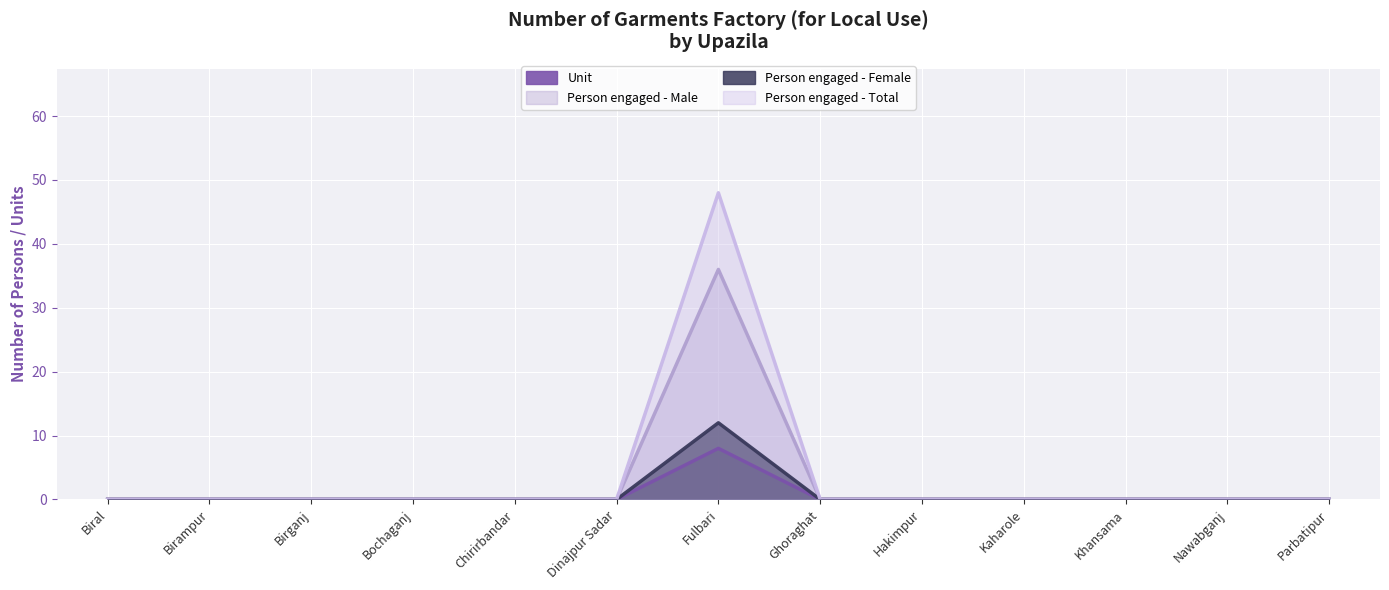

What are all the series names shown in the legend?

Unit, Person engaged - Male, Person engaged - Female, Person engaged - Total